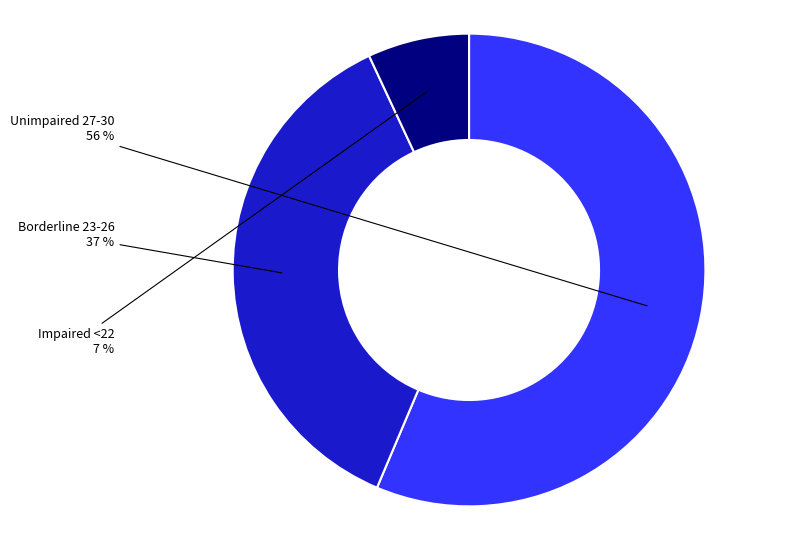

To the nearest percent, what is the difference between the largest and smallest slice percentages?

49%